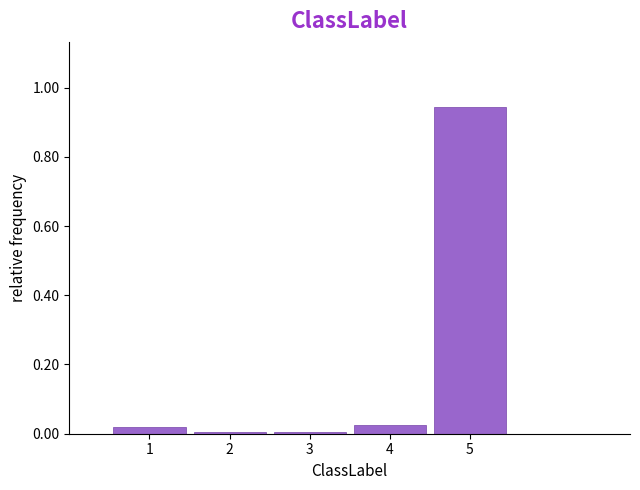

How tall is the bar that spans 4.5 to 5.5 on the x-axis? The values are not printed on the chart, so give them approximately, as read against the axis.

0.94